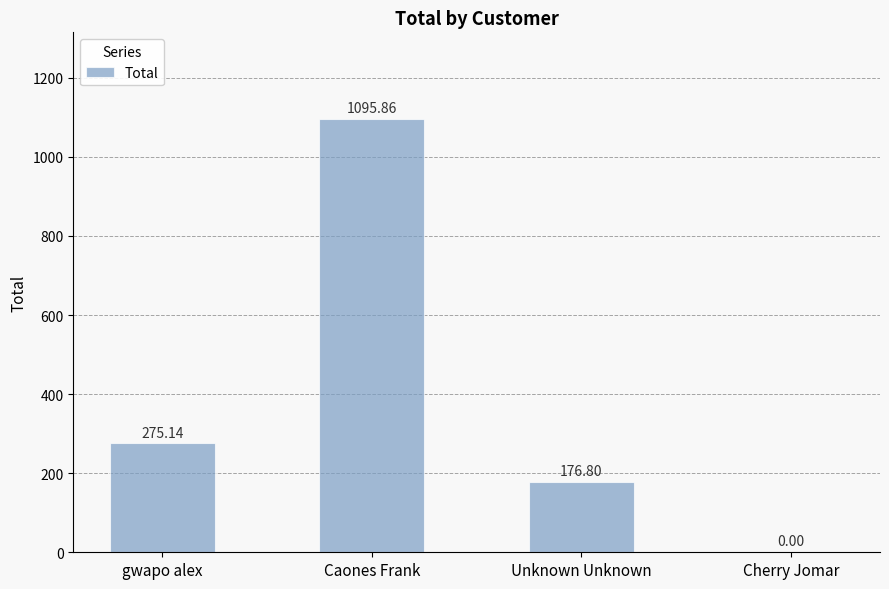

Reading right to left, list all the values displayed in this chart.

0.0	176.8	1095.9	275.1